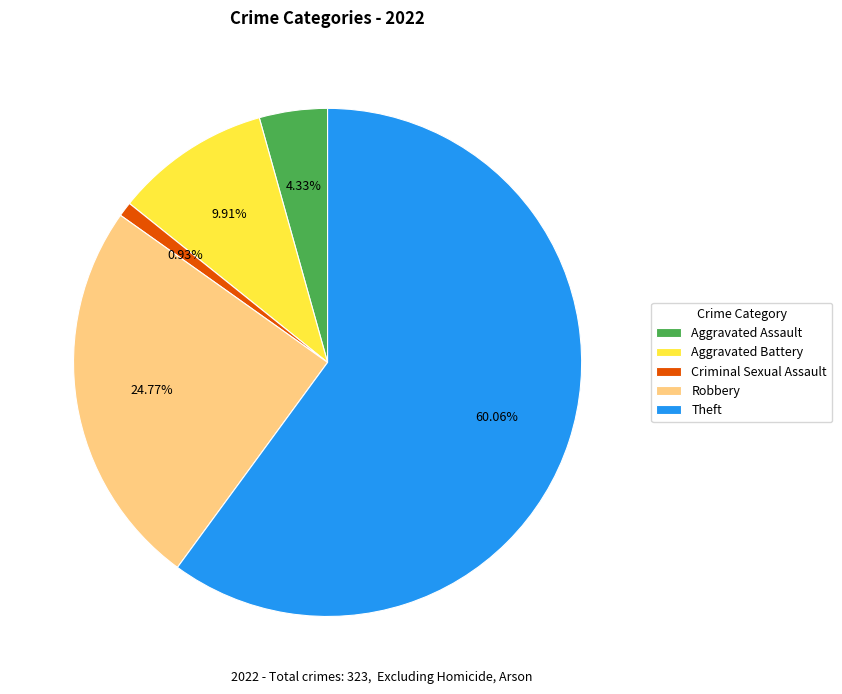

Which has a higher value, Theft or Aggravated Battery?

Theft